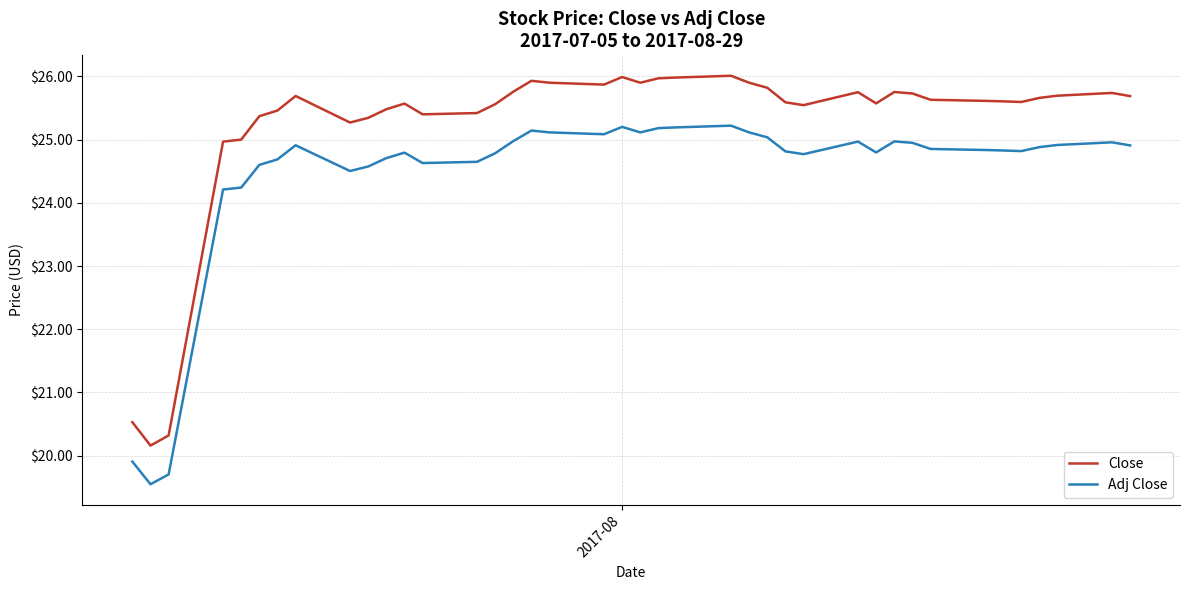

Rank the series by their average value, from highest to lowest.

Close, Adj Close